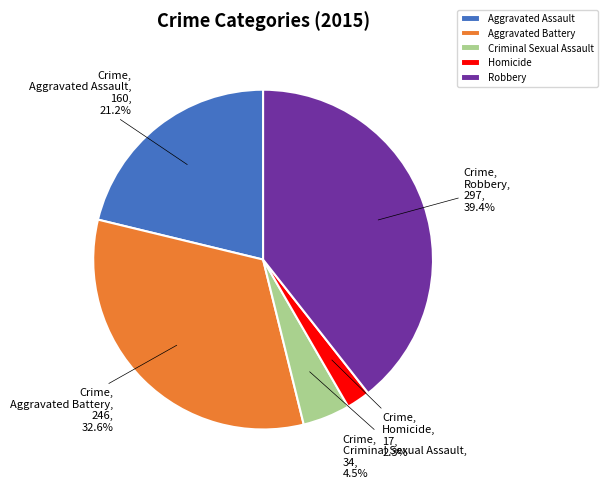

Count the number of slices in the pie.

5